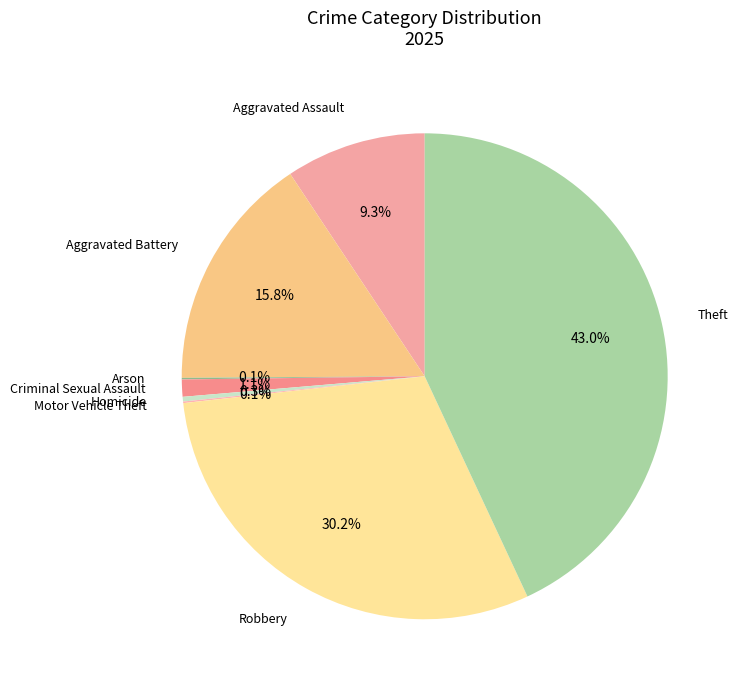

Is there any slice that represents more than half of the pie?

No